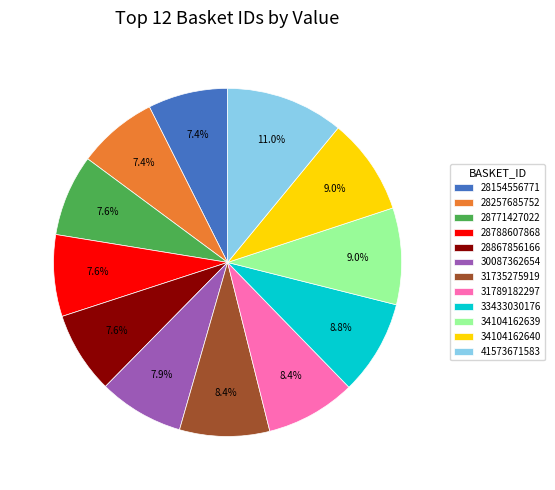

Which category has the biggest portion of the pie?

41573671583